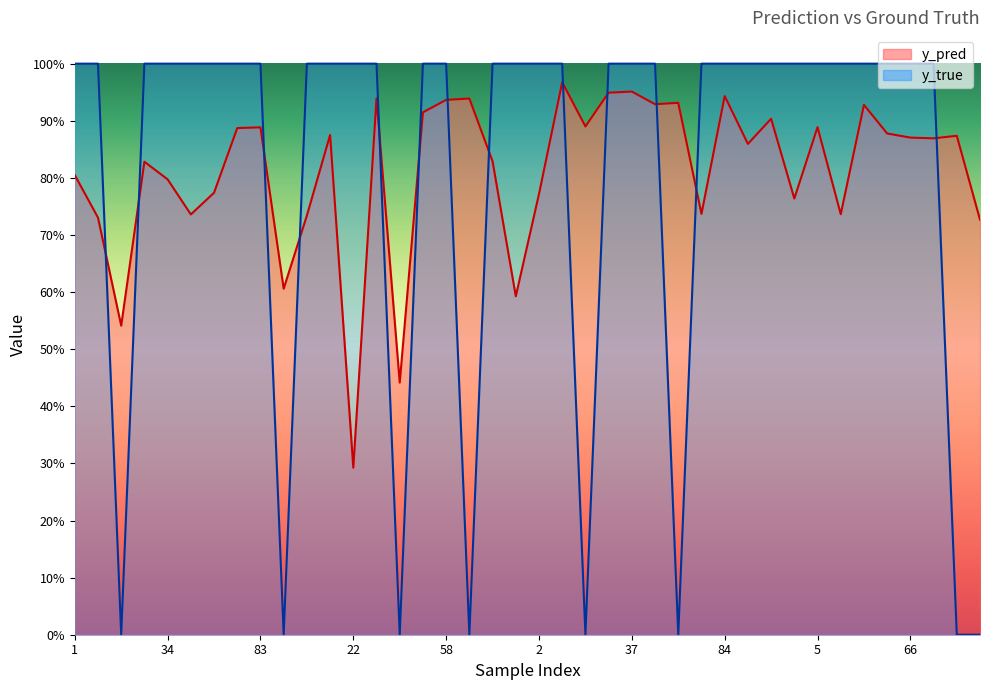

The value of y_true at 5 is 1.0. True or false?

True